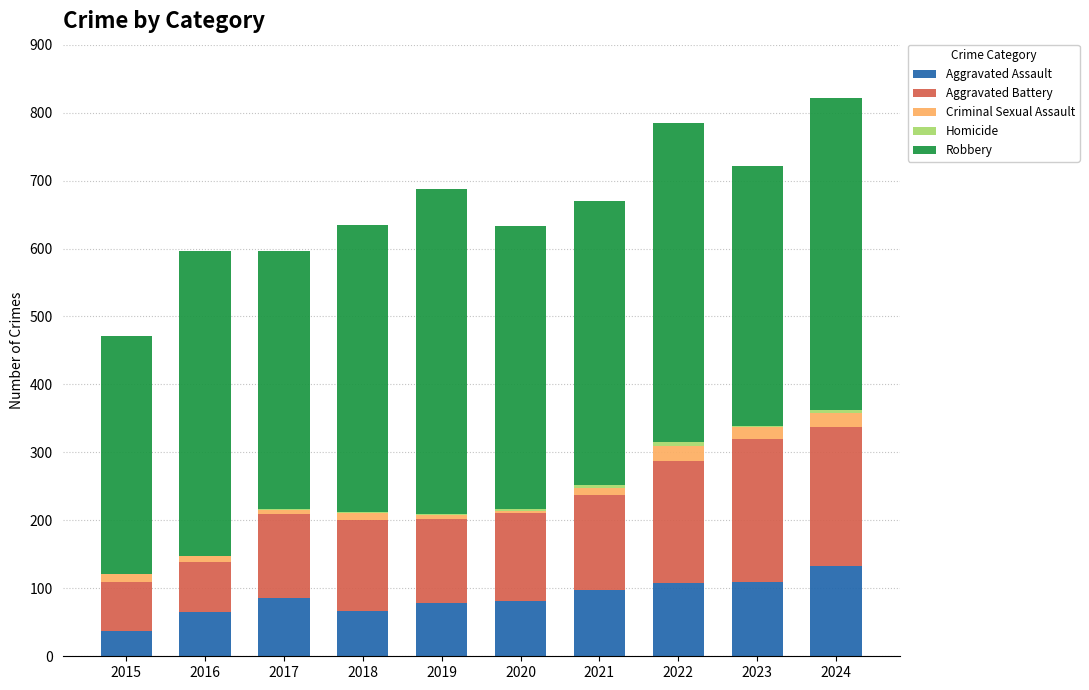

The value of Aggravated Assault at 2023 is 110. True or false?

True